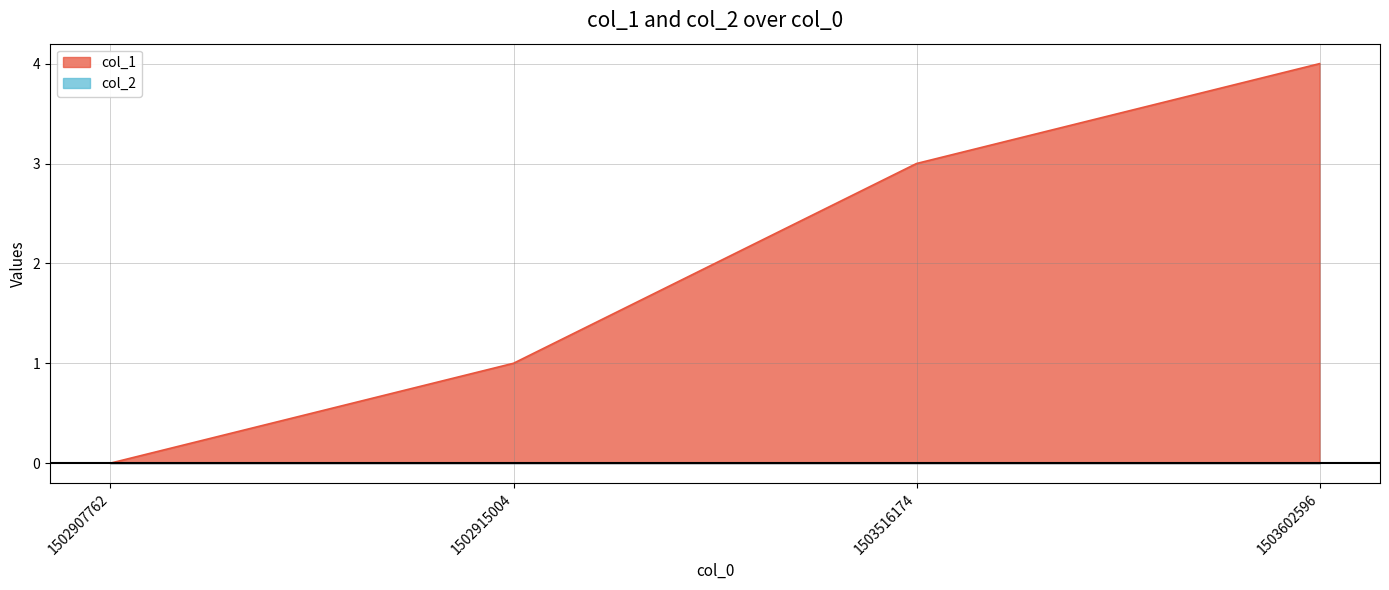

Reading left to right, what are all the values shown in this chart?

0	1	3	4